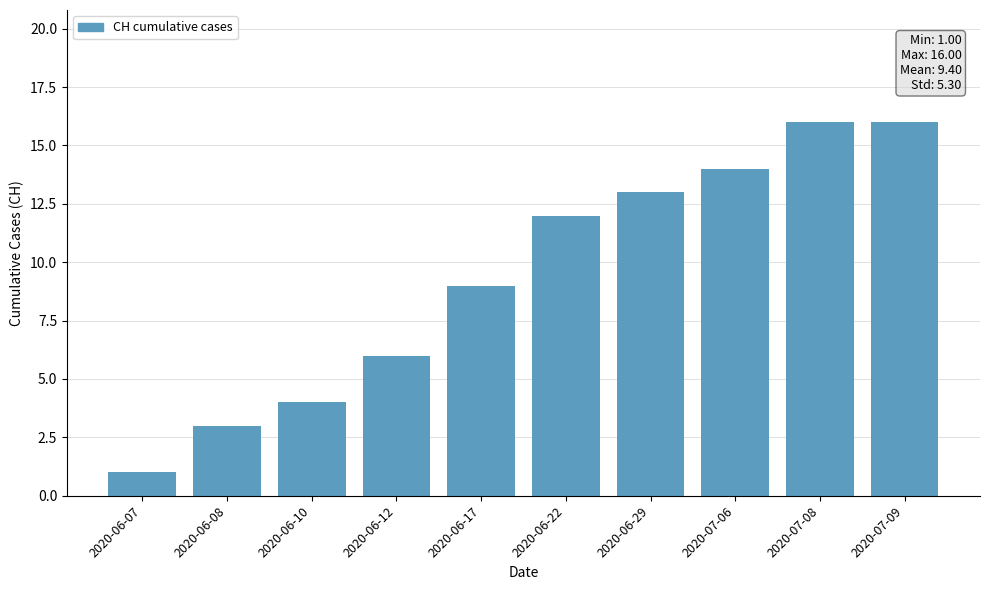

What is the label of the 8th bar from the left?

2020-07-06